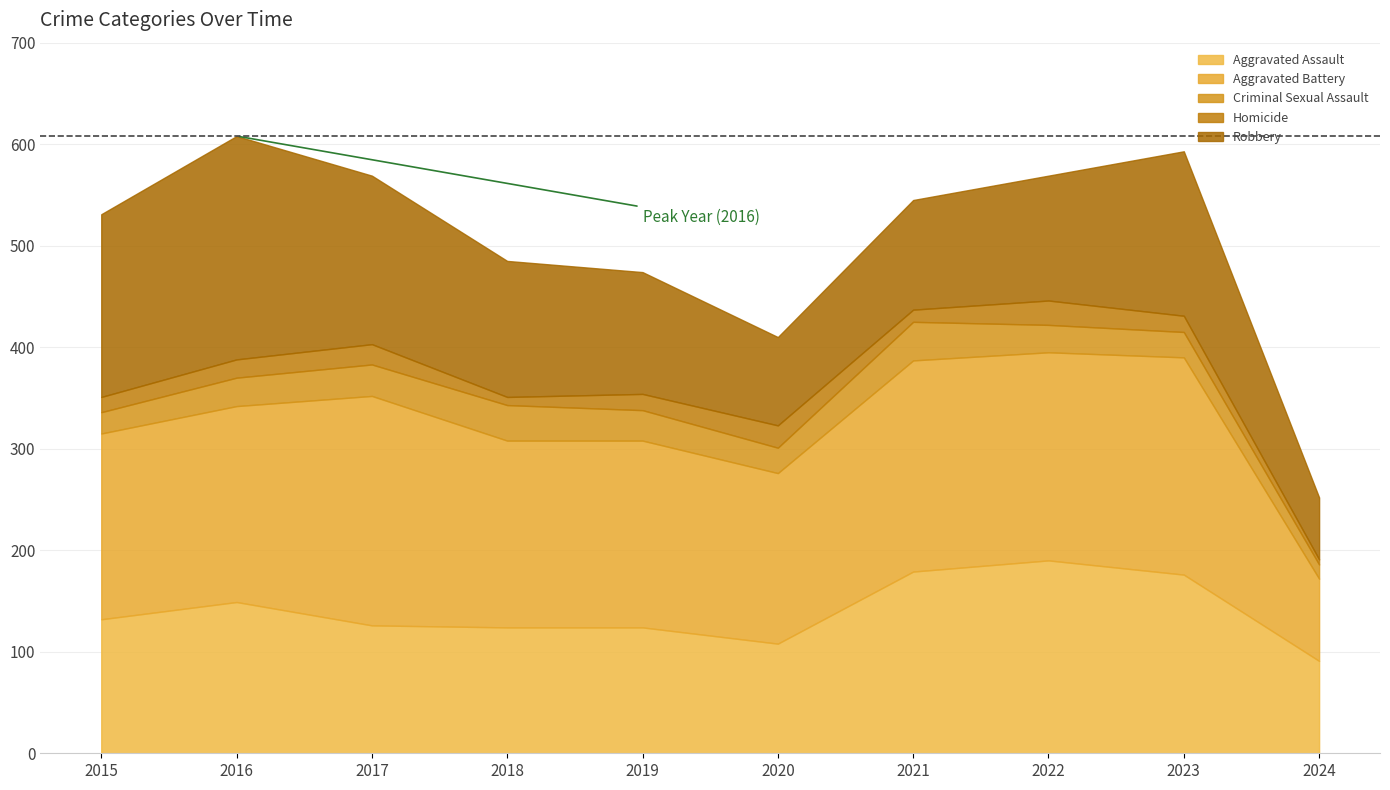

What is the smallest value displayed?

5